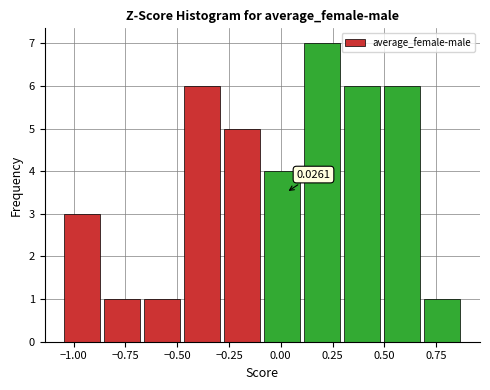

Read against the x-axis, roughly where is the centre of the tallest bar?

0.20